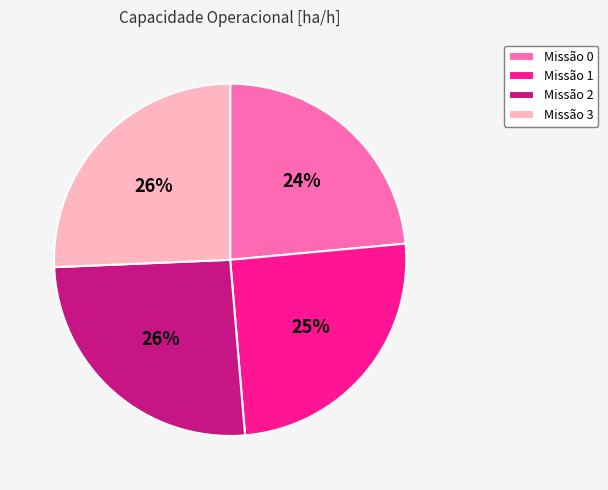

Count the number of slices in the pie.

4